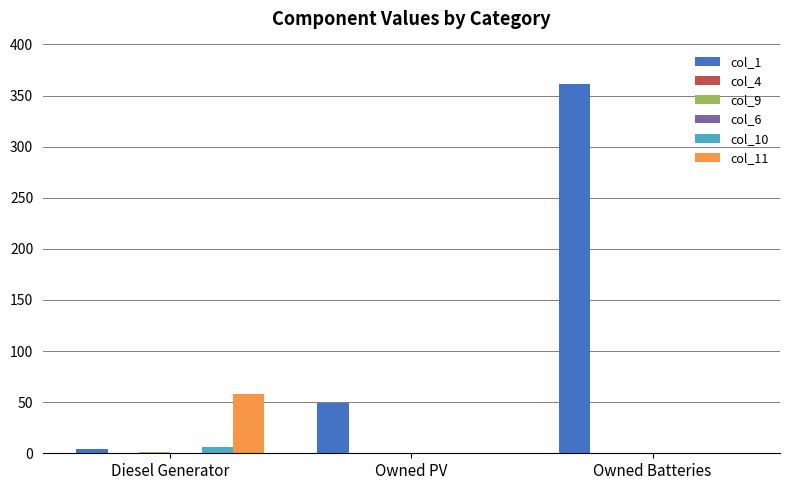

Where is col_10 nearest to the value 3?

Diesel Generator